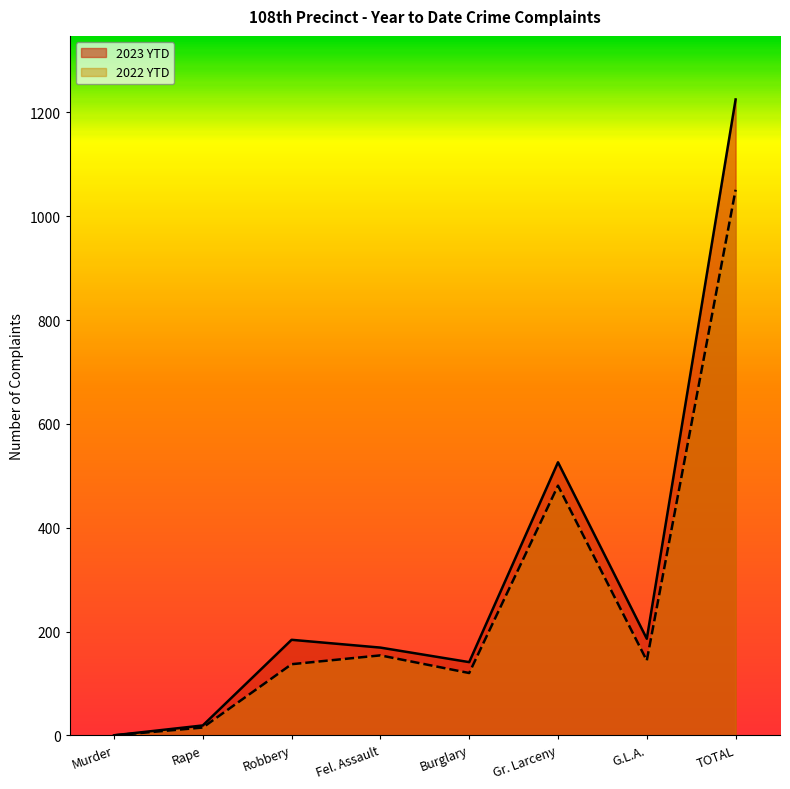

Is it true that 2023 YTD equals 169 at Fel. Assault?

True